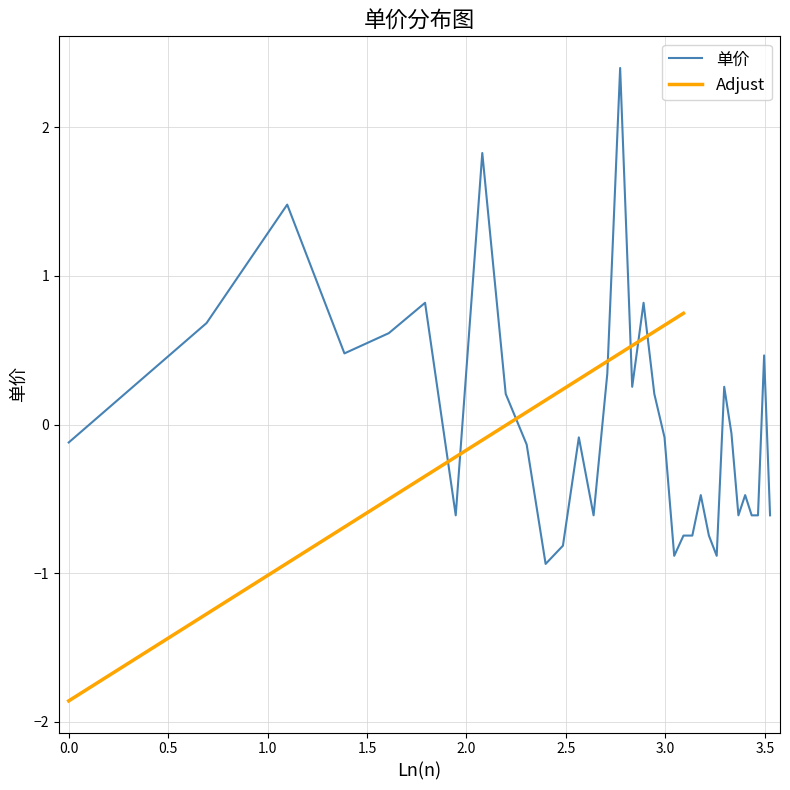

What is the minimum value for 单价?

-0.9